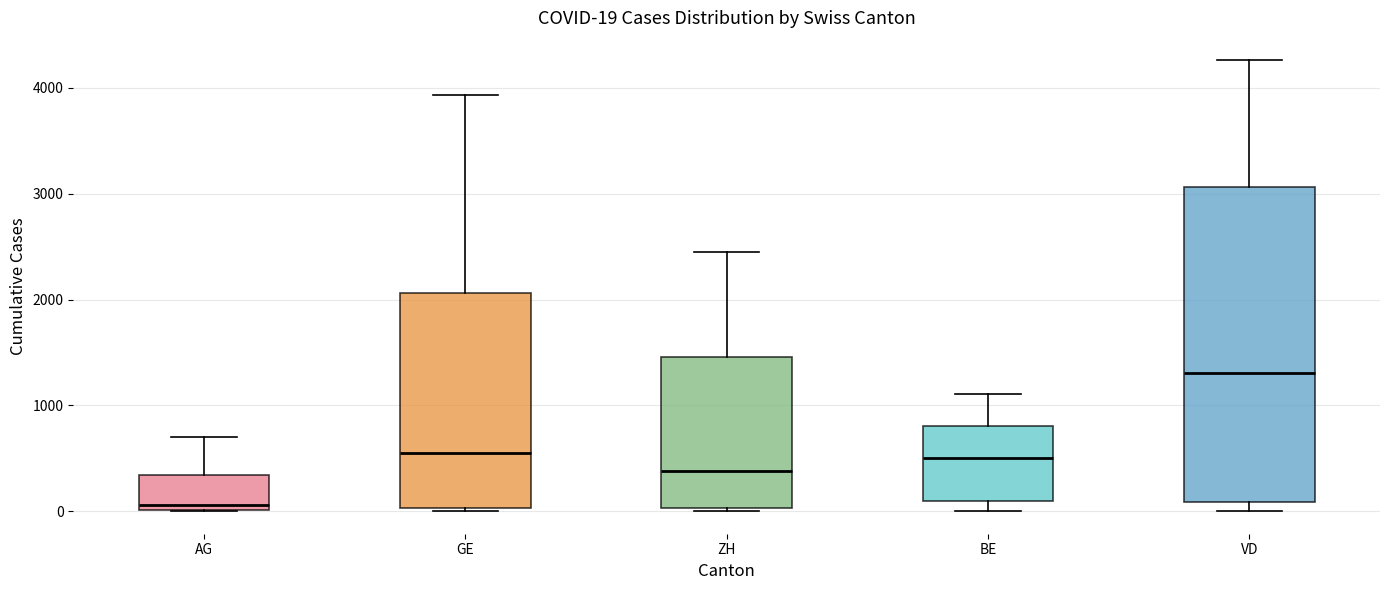

Which box is the tallest, from its lower edge to its upper edge?

VD